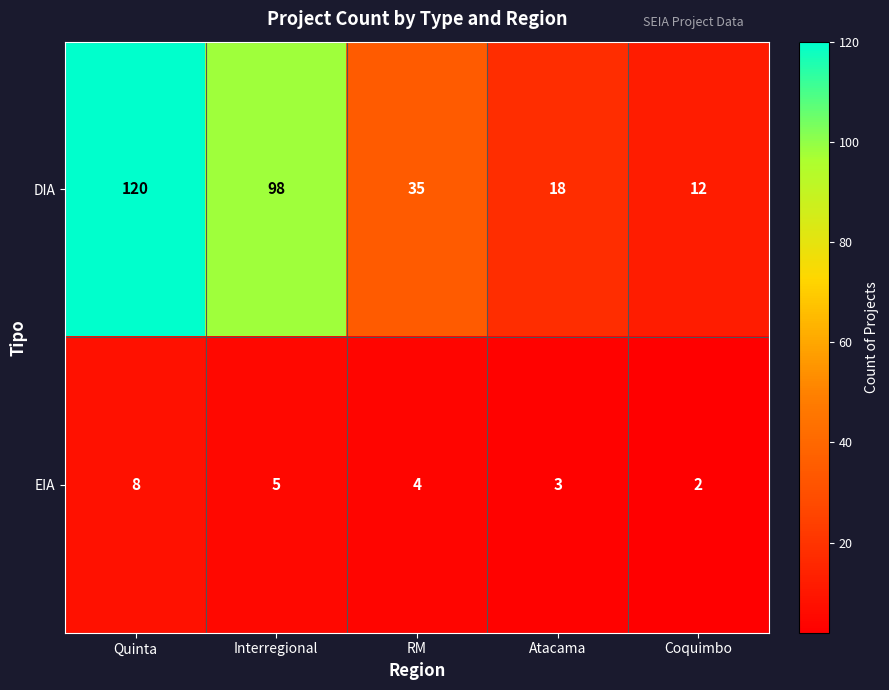

Where does the EIA series first go above 4?

Quinta